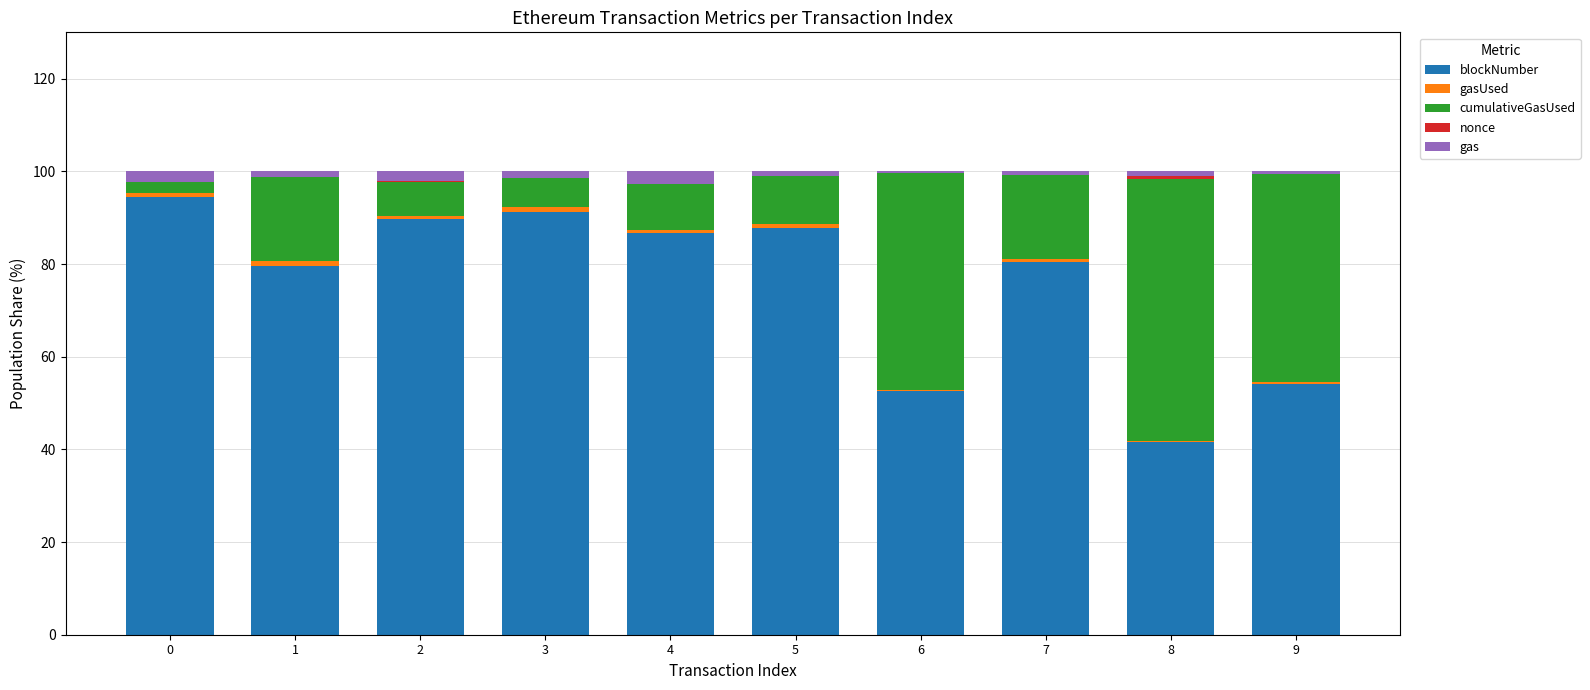

The value of blockNumber at 1 is 79.6. True or false?

True